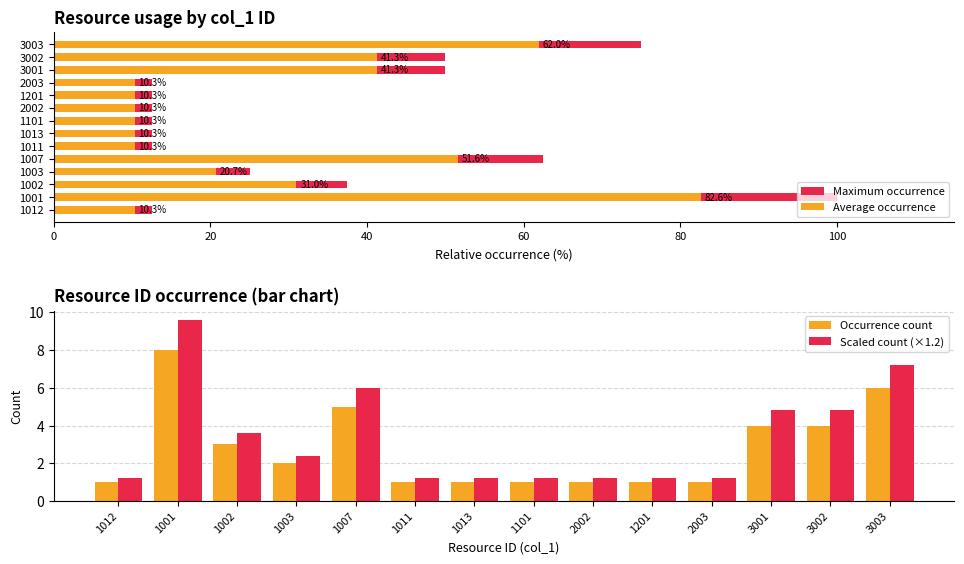

At which label does Occurrence count first exceed 2?

1001